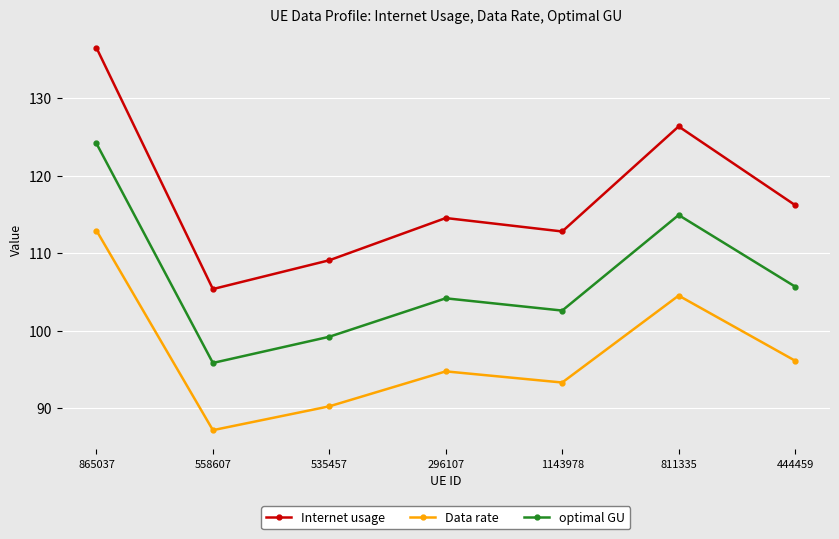

What are all the series names shown in the legend?

Internet usage, Data rate, optimal GU